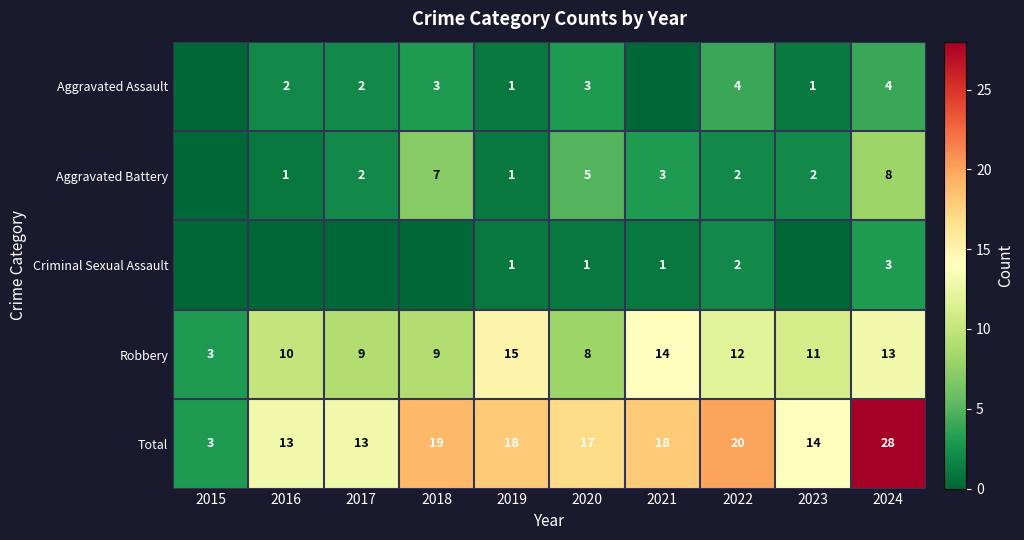

What is the difference between the Robbery values at 2019 and 2017?

6